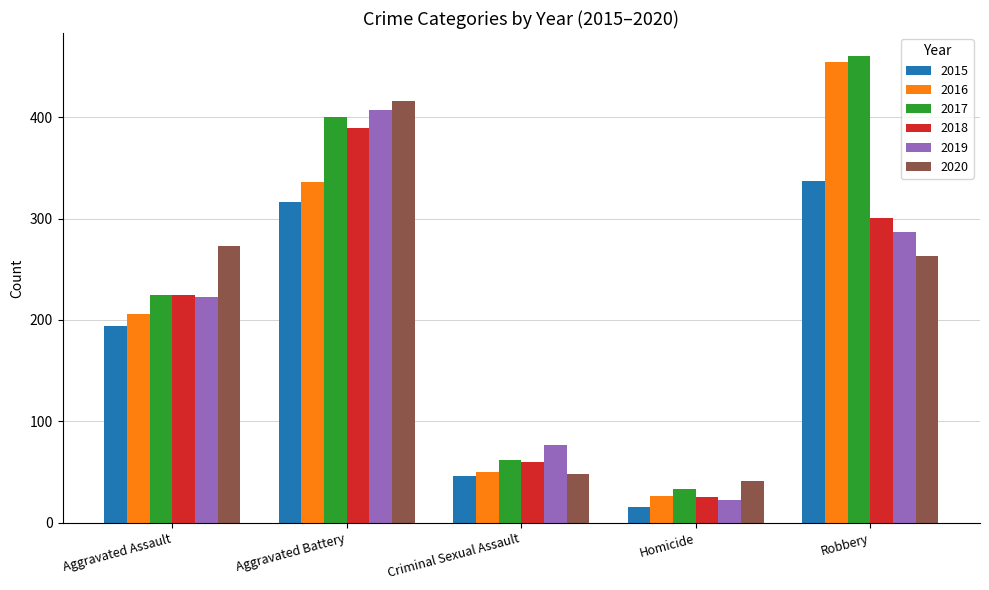

How many bars are there in each group?

6